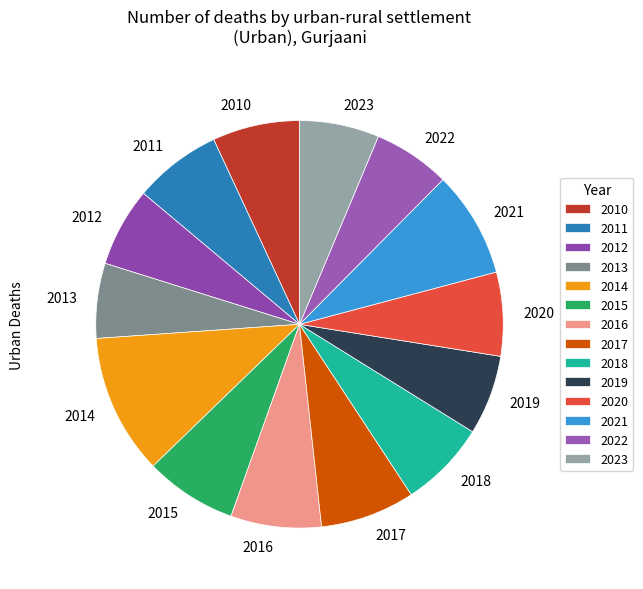

True or false: 2023 accounts for 6% of the total.

True